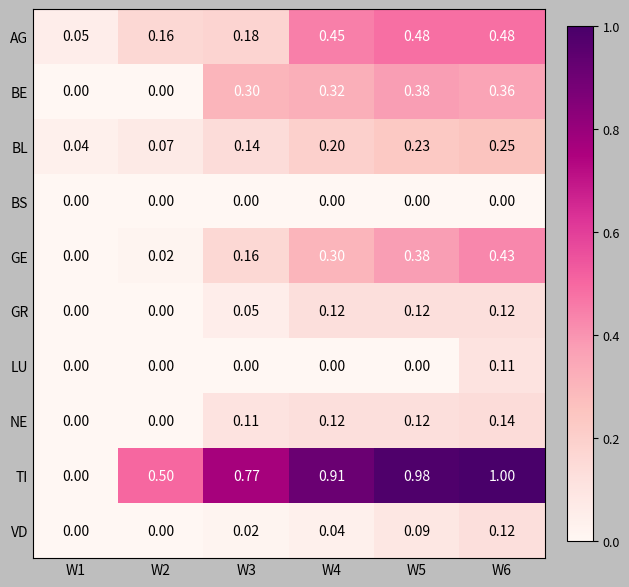

Which series has the largest total across all categories?

TI